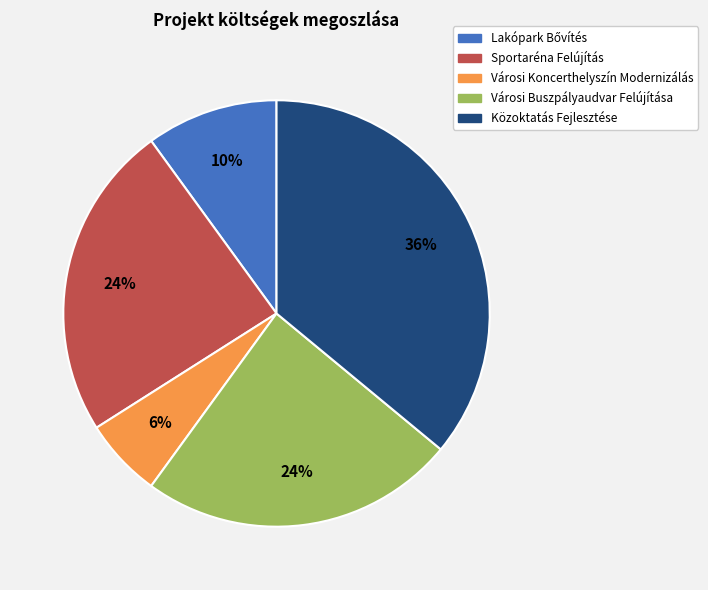

To the nearest percent, what percentage of the pie is Közoktatás Fejlesztése?

36%